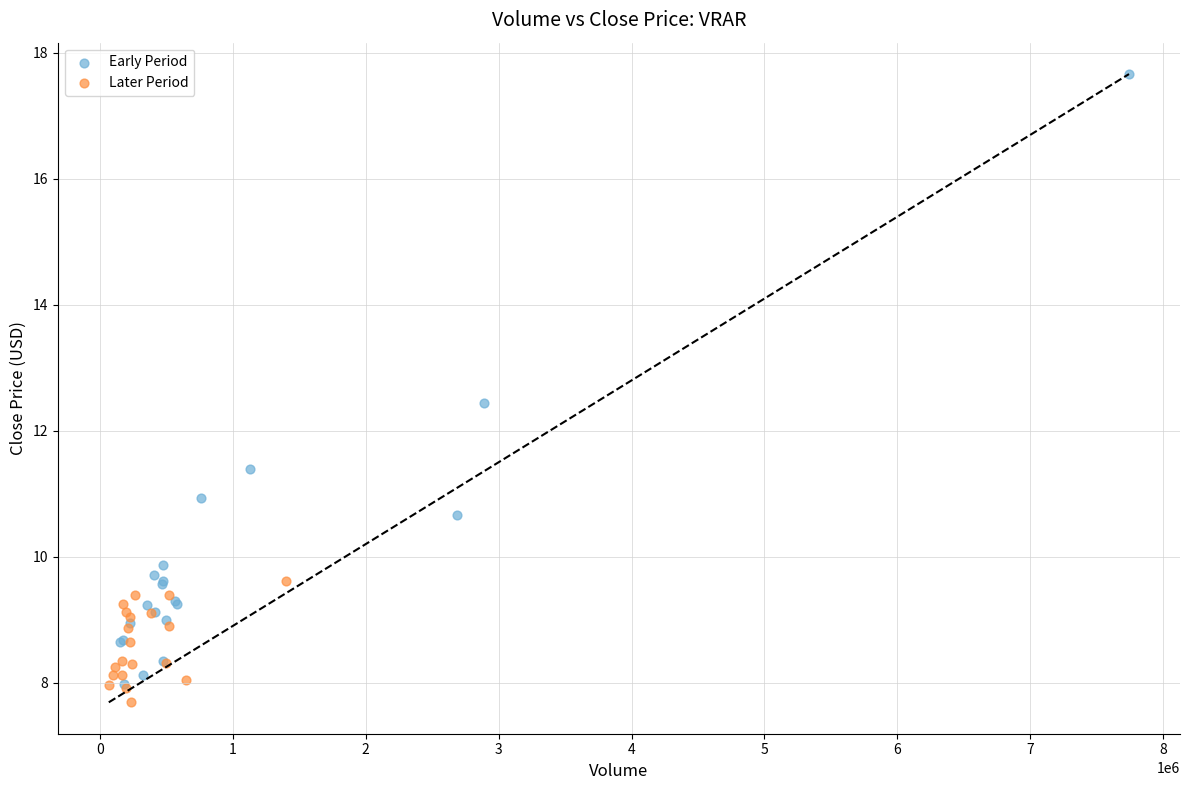

Which series reaches the maximum Y coordinate?

Early Period